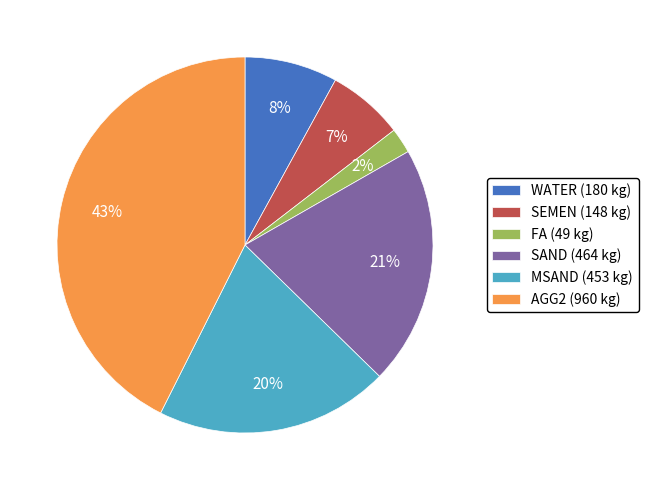

Count the number of slices in the pie.

6